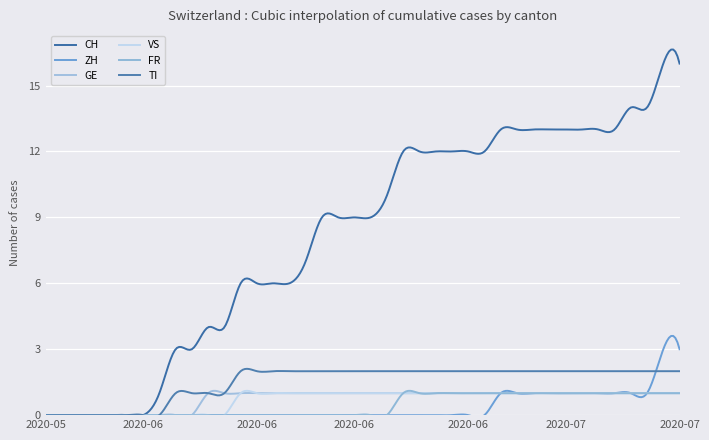

True or false: VS and FR cross at least once.

False